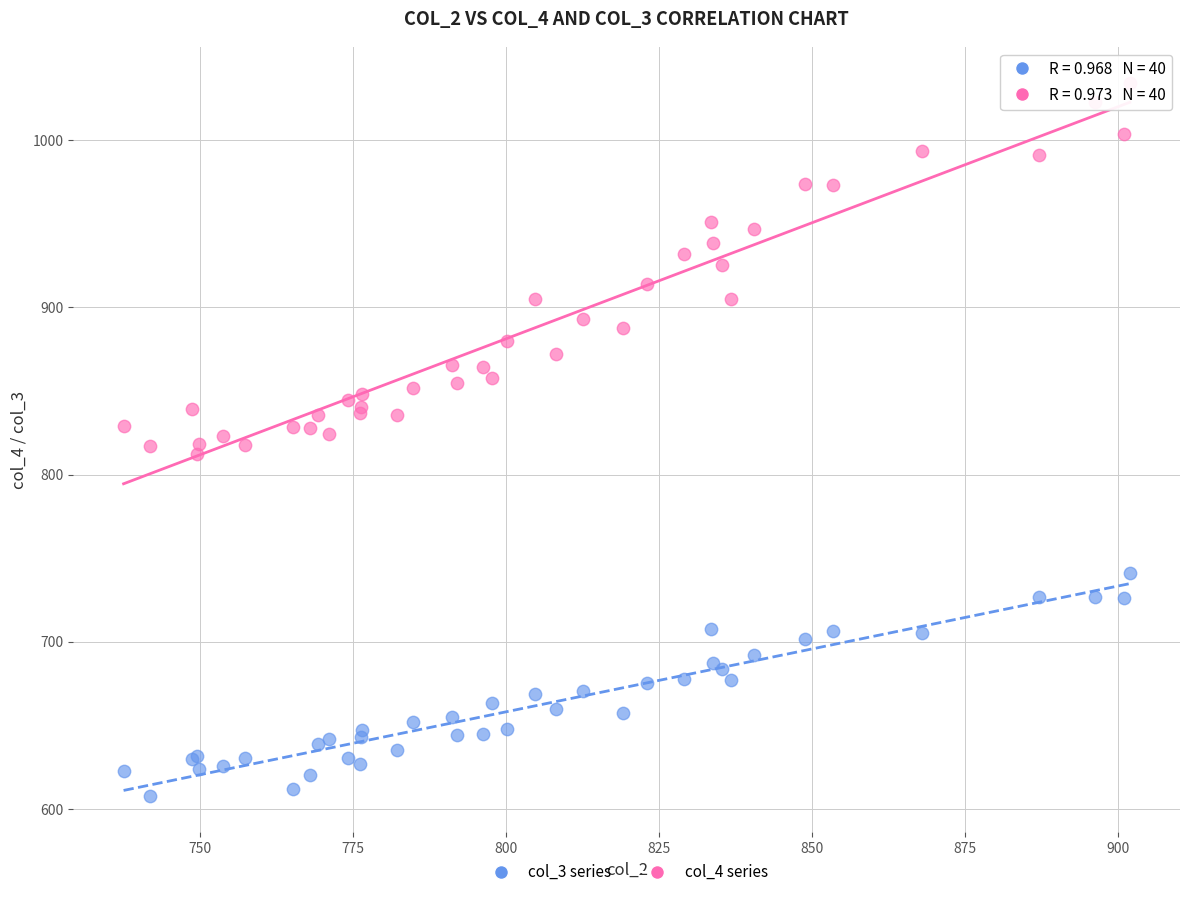

Which series contains the highest Y value?

col_4 series